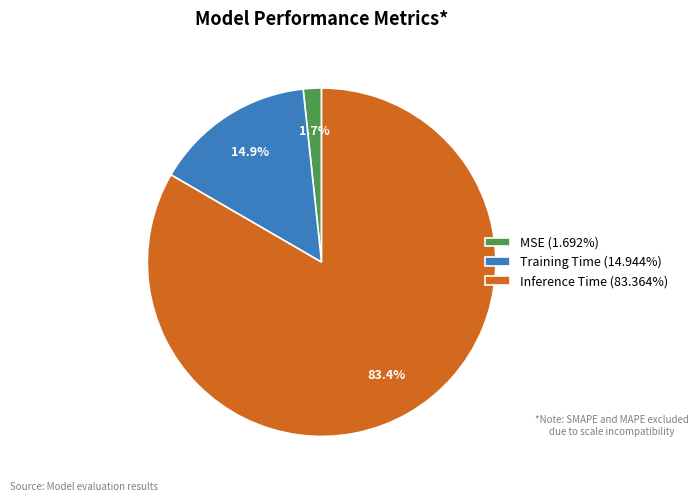

What percentage do MSE and Inference Time together represent?

85.1%